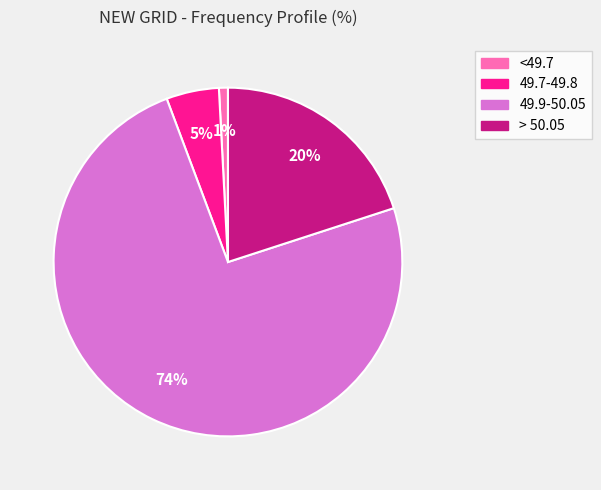

To the nearest percent, what is the combined percentage of > 50.05 and 49.7-49.8?

25%